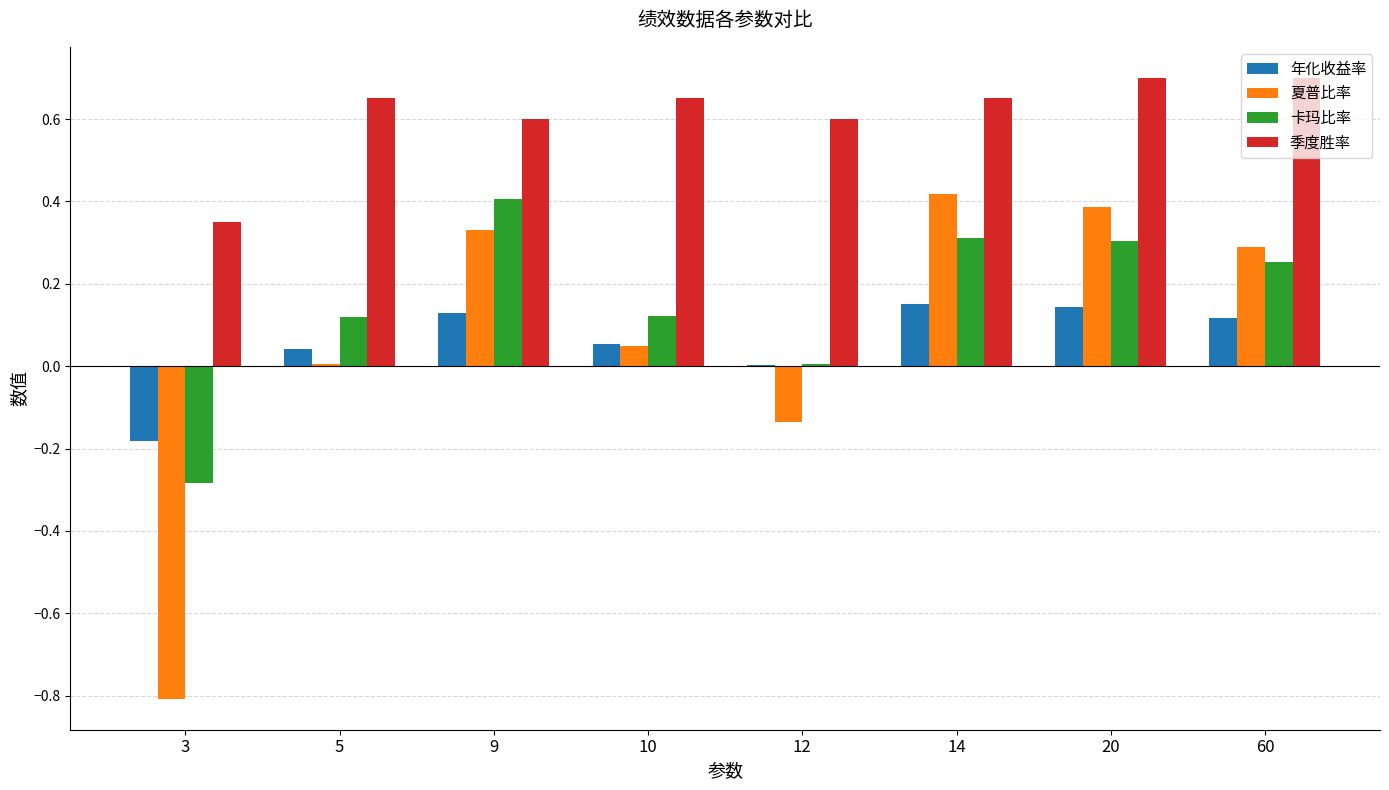

Which category has the highest value in the 卡玛比率 series?

9